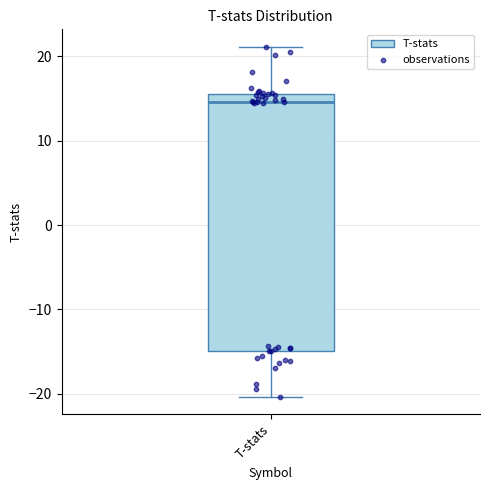

Where does the lower whisker of the box for T-stats end on the y-axis? The values are not printed on the chart, so give them approximately, as read against the axis.

-20